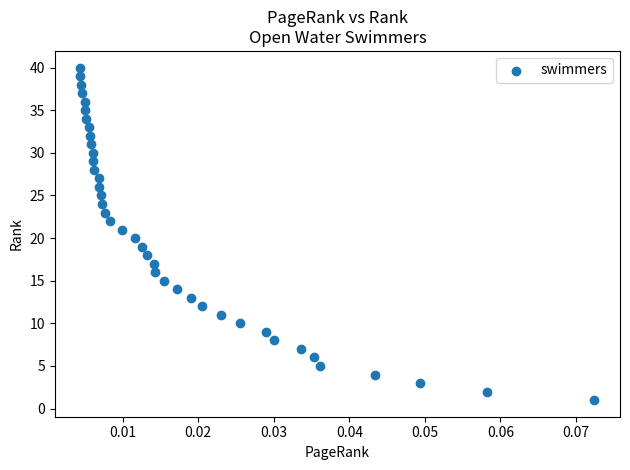

What is the range of Y values (max minus min)?

39